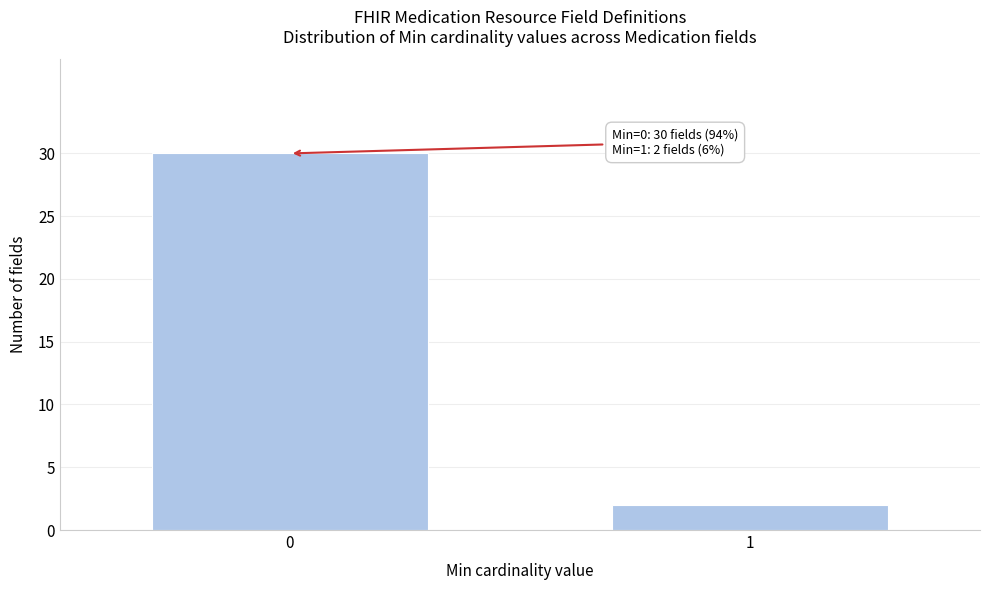

Reading right to left, transcribe all the data shown in this chart.

1=2	0=30